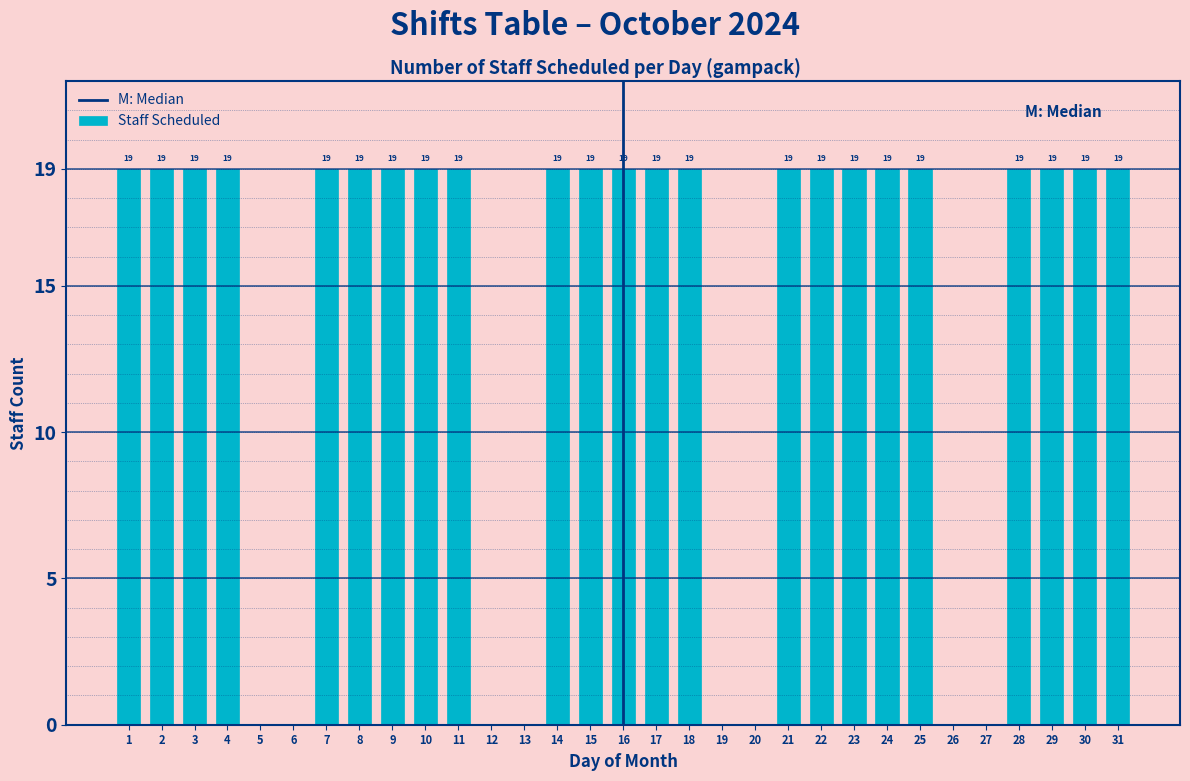

Reading left to right, extract all data points from this chart.

1=19	2=19	3=19	4=19	5=0	6=0	7=19	8=19	9=19	10=19	11=19	12=0	13=0	14=19	15=19	16=19	17=19	18=19	19=0	20=0	21=19	22=19	23=19	24=19	25=19	26=0	27=0	28=19	29=19	30=19	31=19